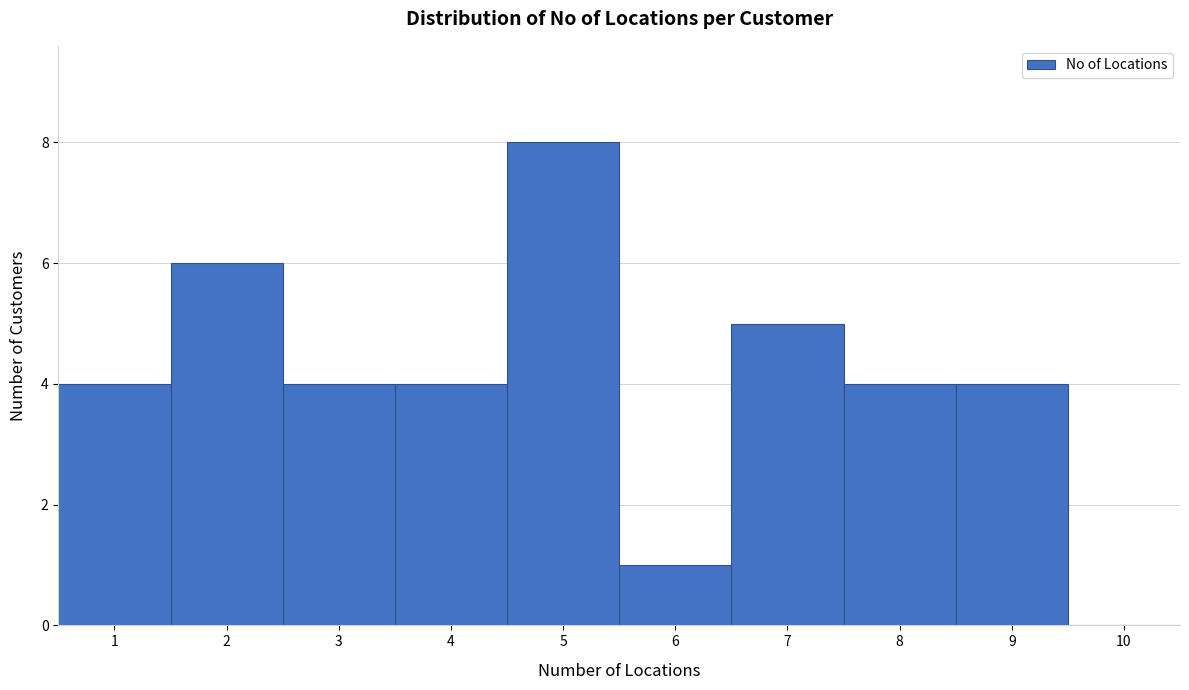

Reading left to right, list every bar in this chart as the range it spans on the x-axis followed by its height. The values are not printed on the chart, so give them approximately, as read against the axis.

0.5 to 1.5: 4
1.5 to 2.5: 6
2.5 to 3.5: 4
3.5 to 4.5: 4
4.5 to 5.5: 8
5.5 to 6.5: 1
6.5 to 7.5: 5
7.5 to 8.5: 4
8.5 to 9.5: 4
9.5 to 10.5: 0